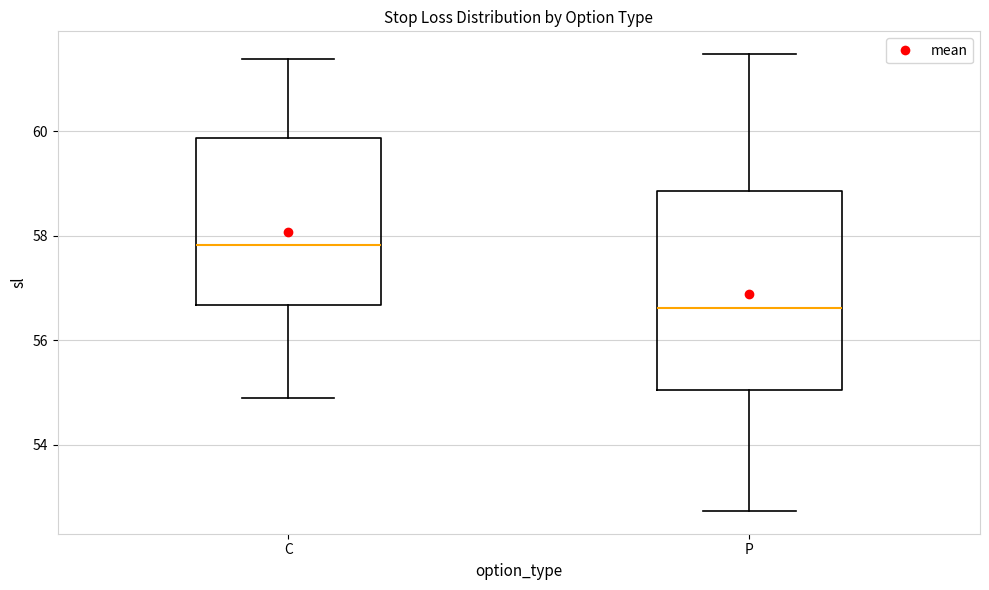

Reading left to right, read every box against the y-axis: the position of its median line, the range the box covers, and the ends of its whiskers. The values are not printed on the chart, so give them approximately, as read against the axis.

C: median 57.8, box 56.6 to 59.8, whiskers 55.0 to 61.4
P: median 56.6, box 55.0 to 58.8, whiskers 52.8 to 61.4